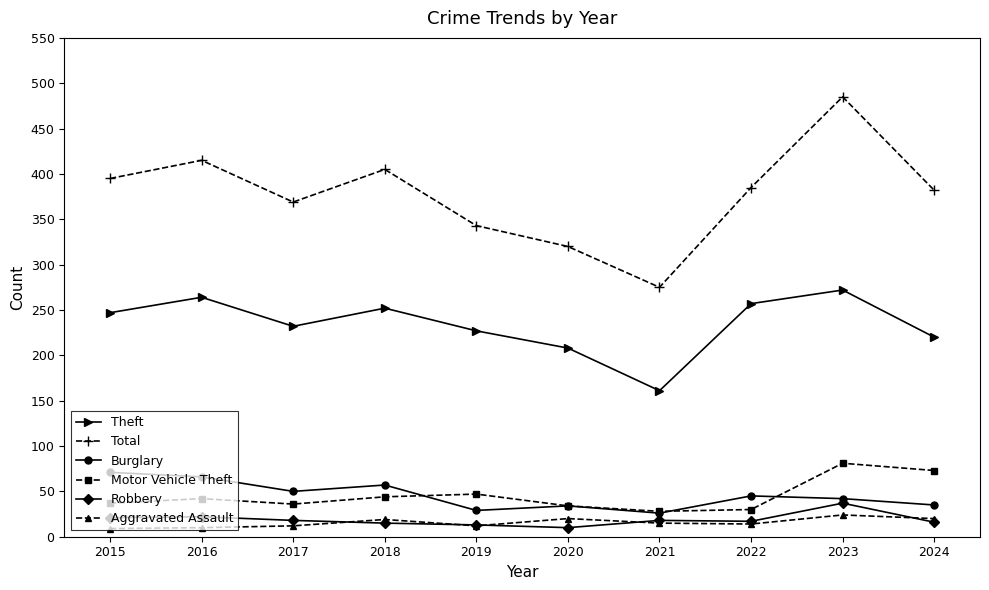

At which category is the sum across all series the highest?

2023